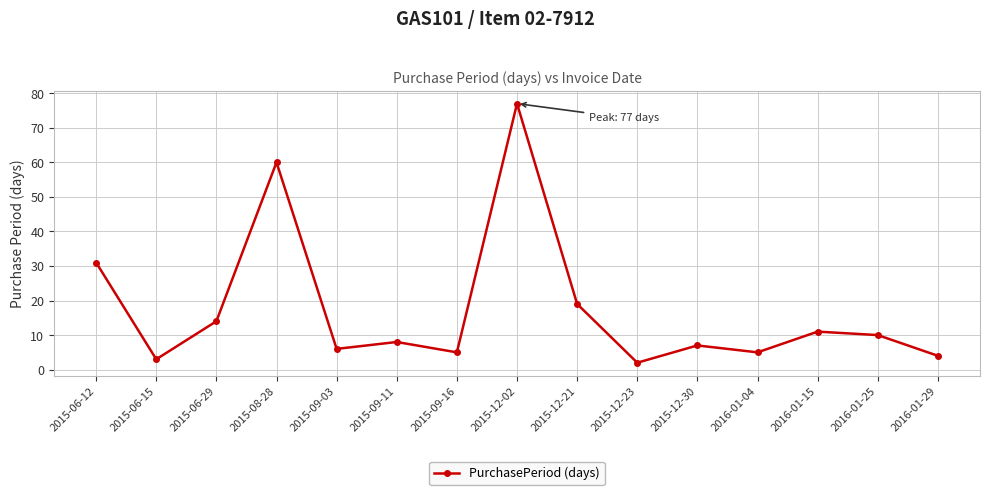

Reading left to right, list all the values displayed in this chart.

31	3	14	60	6	8	5	77	19	2	7	5	11	10	4